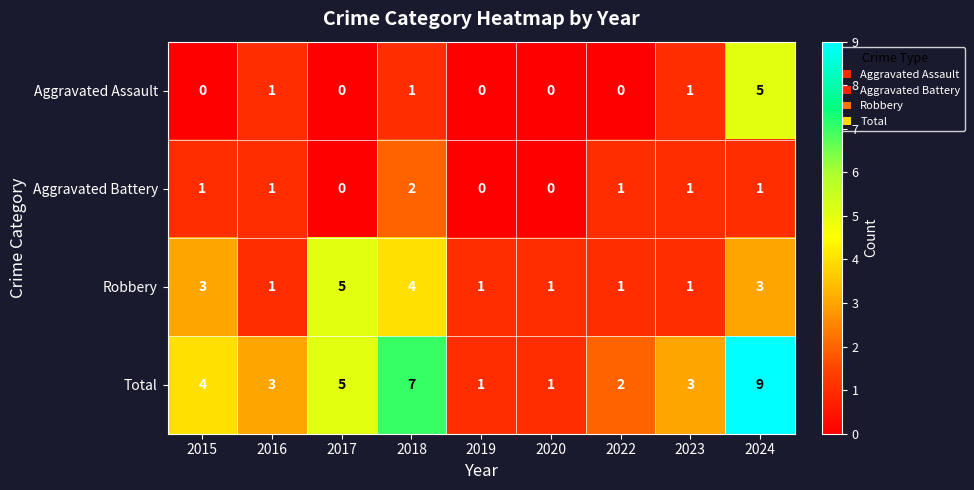

What is the maximum value shown in the chart?

9